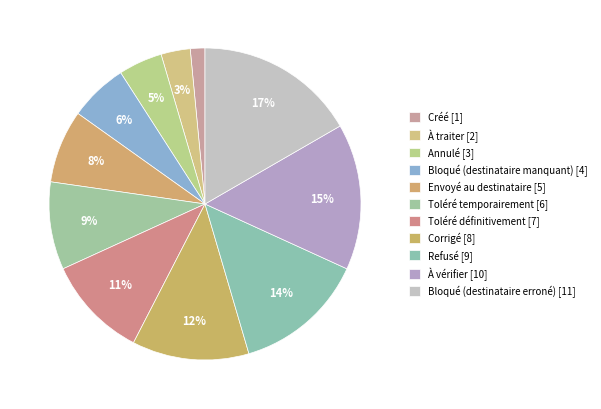

How many segments does this pie chart have?

11